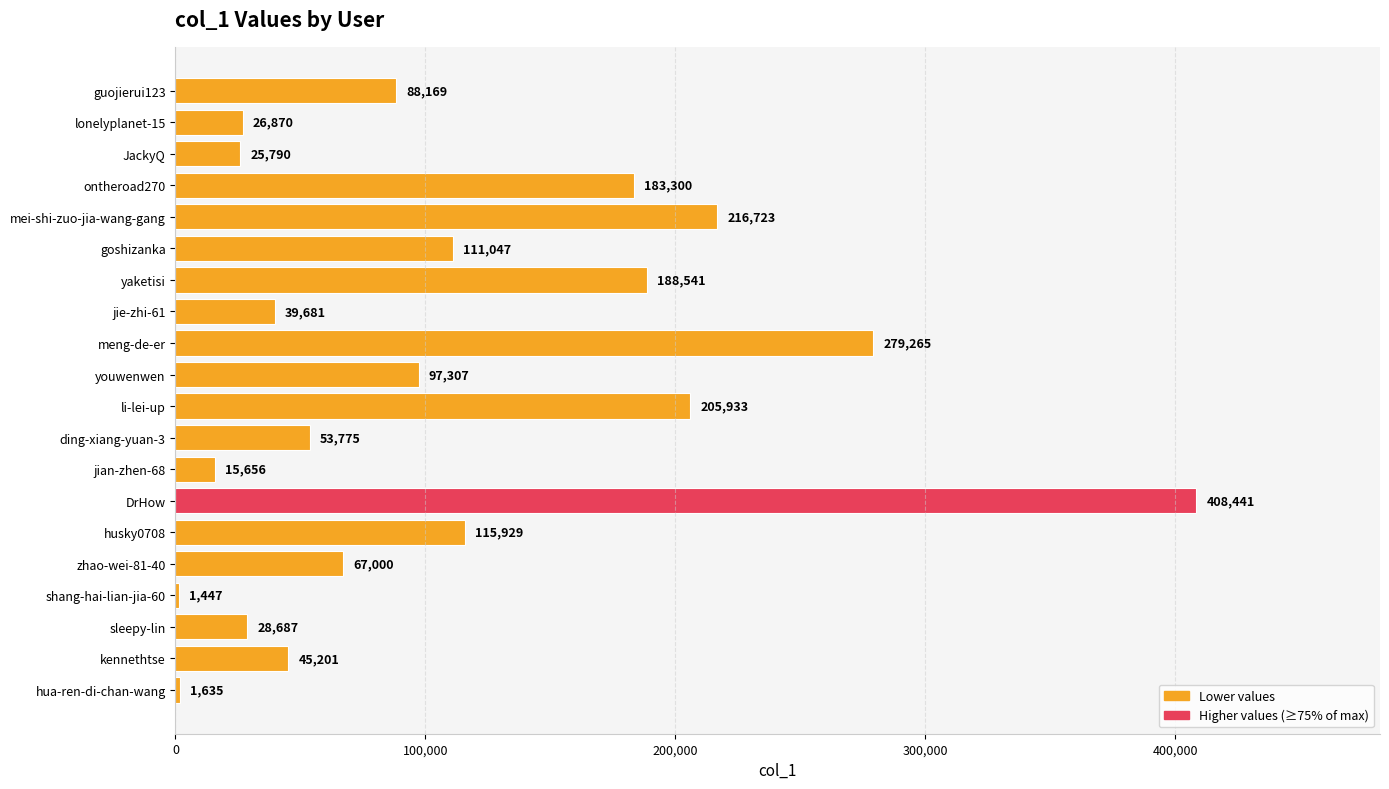

How many distinct data groups are displayed?

1